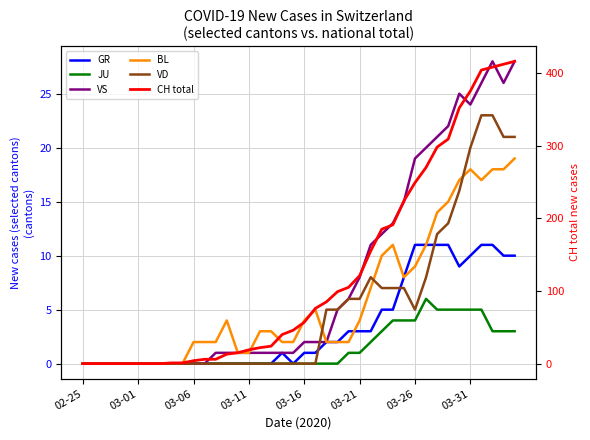

The CH total series shows 1 at 9. True or false?

True